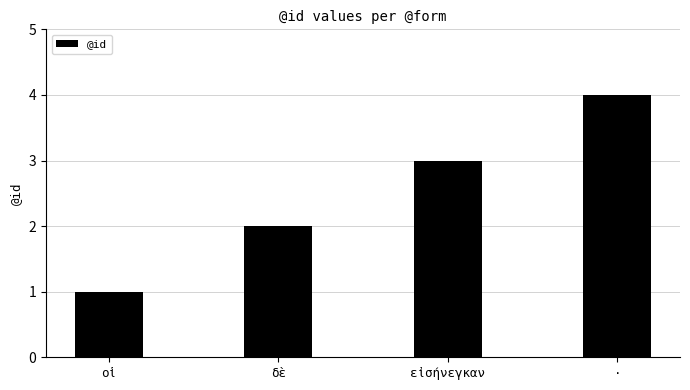

What is the minimum value shown in the chart?

1